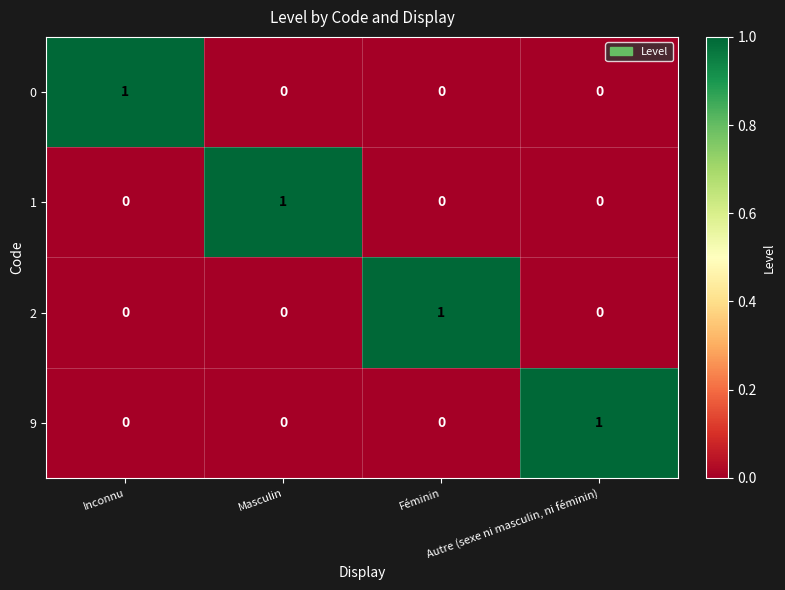

How many 1 values are between 0 and 1?

4